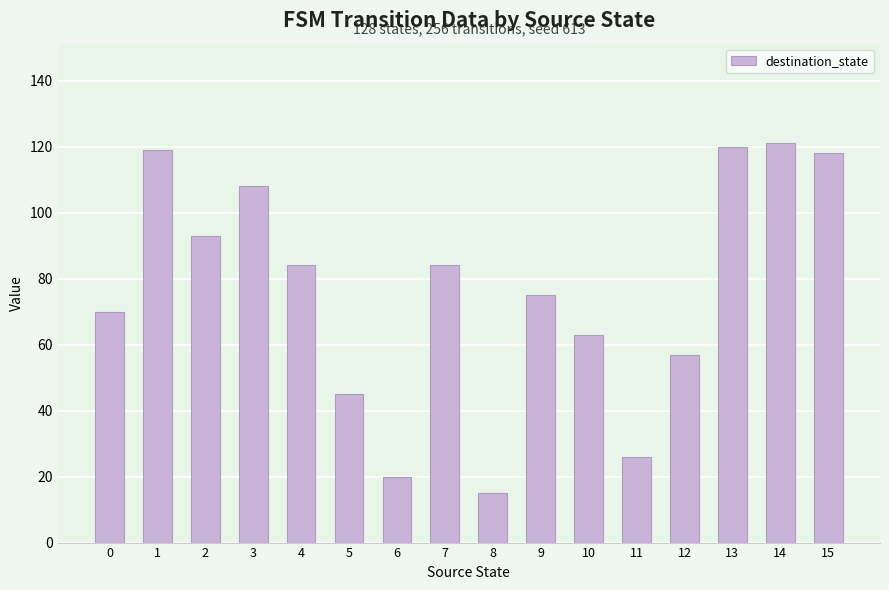

What is the change in value from 2 to 11?

-67